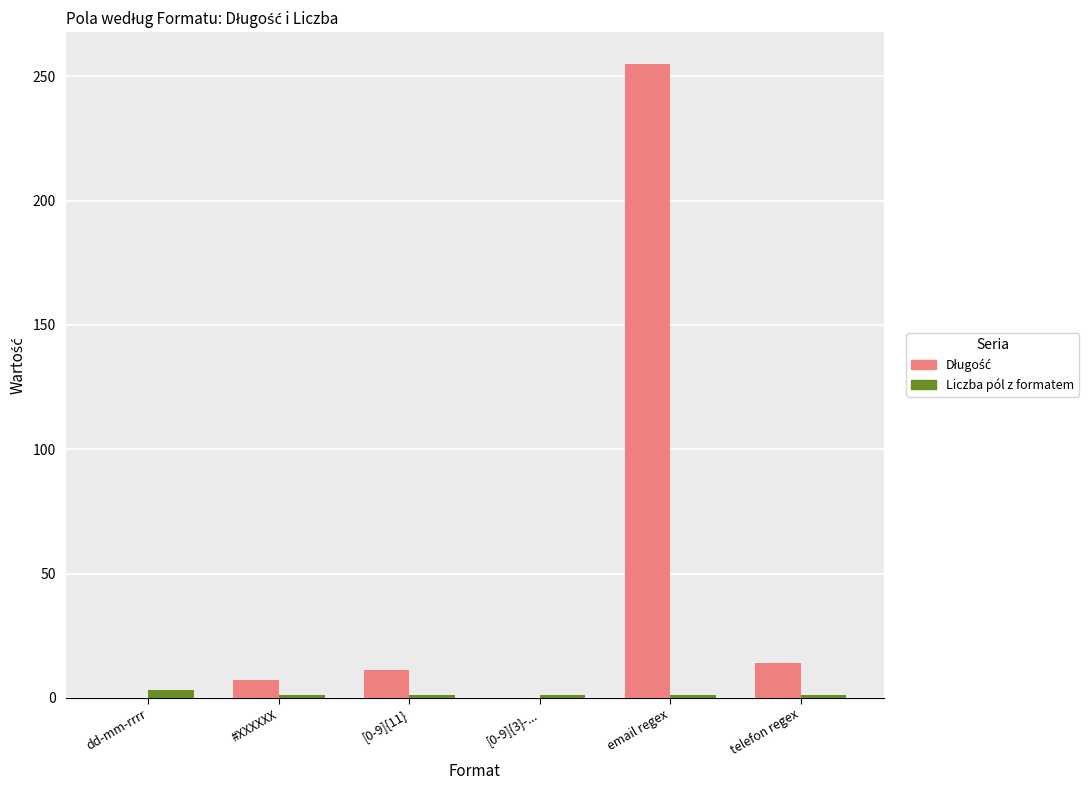

What is the maximum value shown in the chart?

255